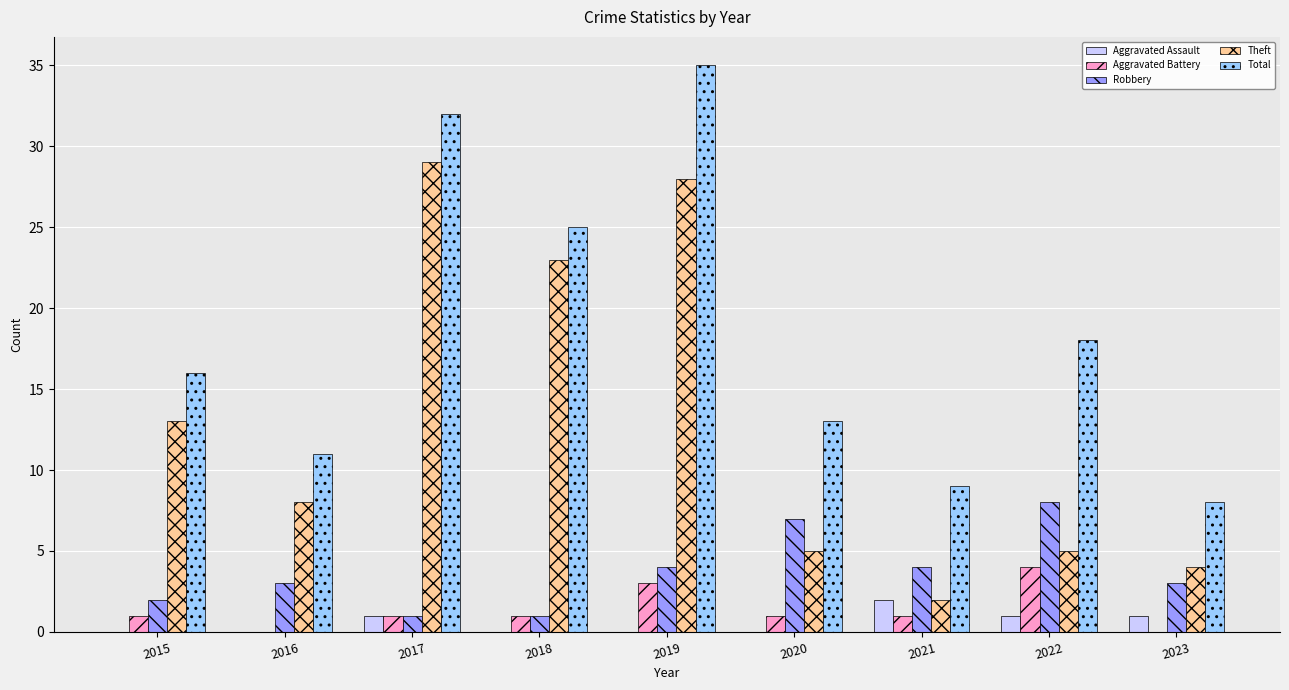

What is the sum of the Aggravated Assault values at 2023 and 2015?

1